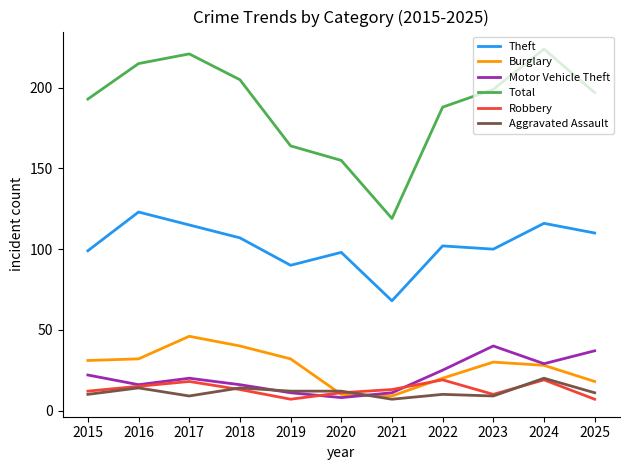

What value does the Burglary series have at 2022, to the nearest 10?

20